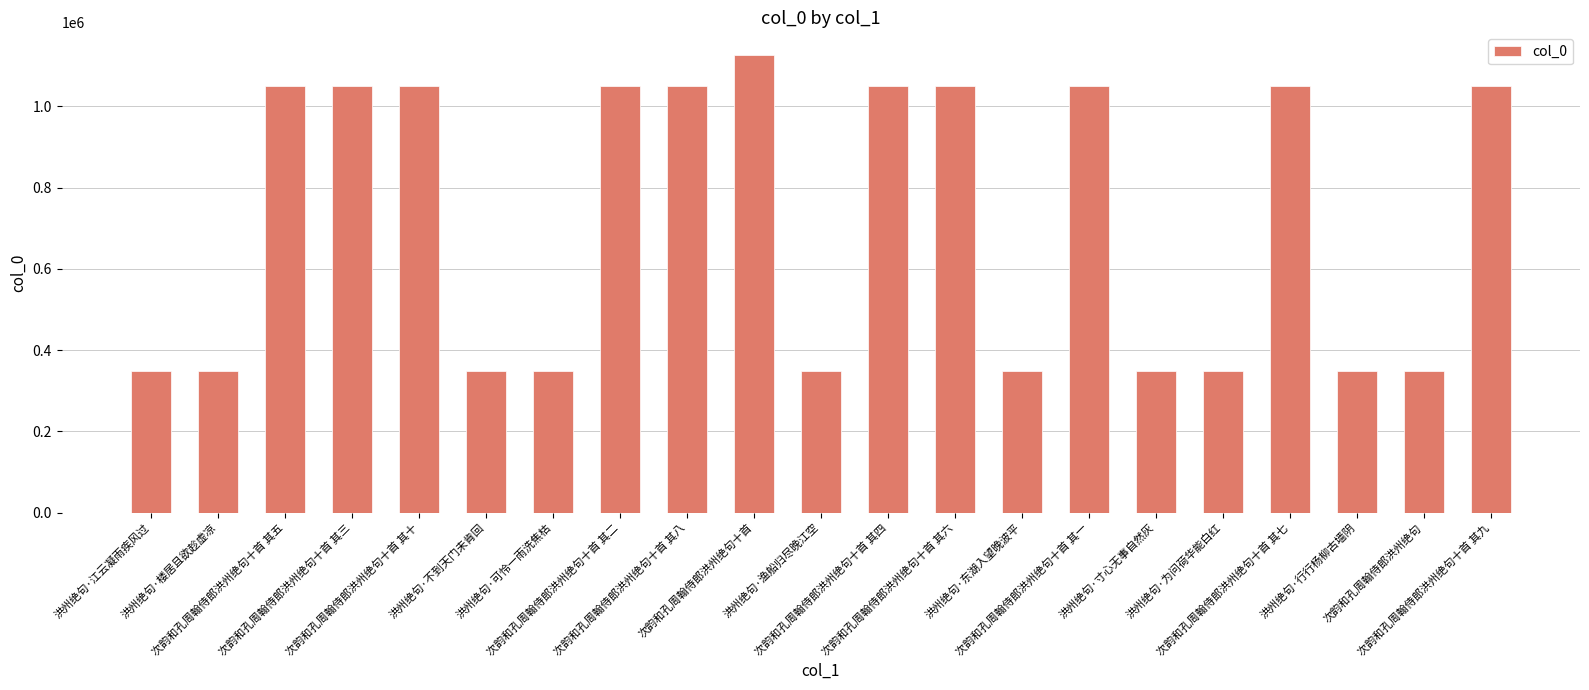

What is the minimum value shown in the chart?

348093